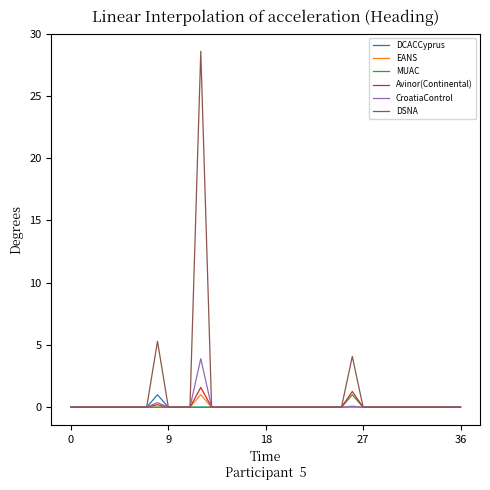

What are all the series names shown in the legend?

DCACCyprus, EANS, MUAC, Avinor(Continental), CroatiaControl, DSNA